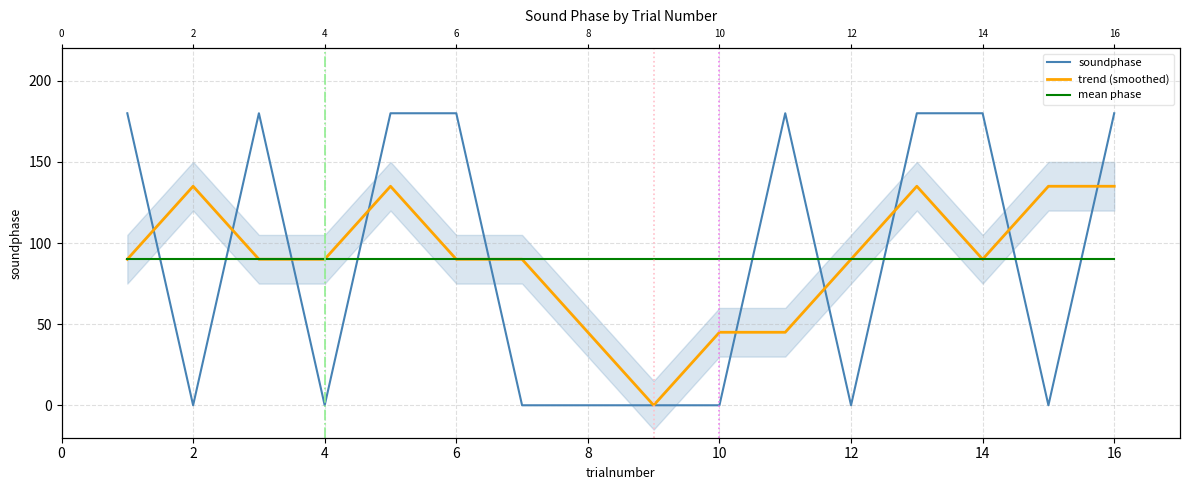

At which category does soundphase reach its first local valley?

2